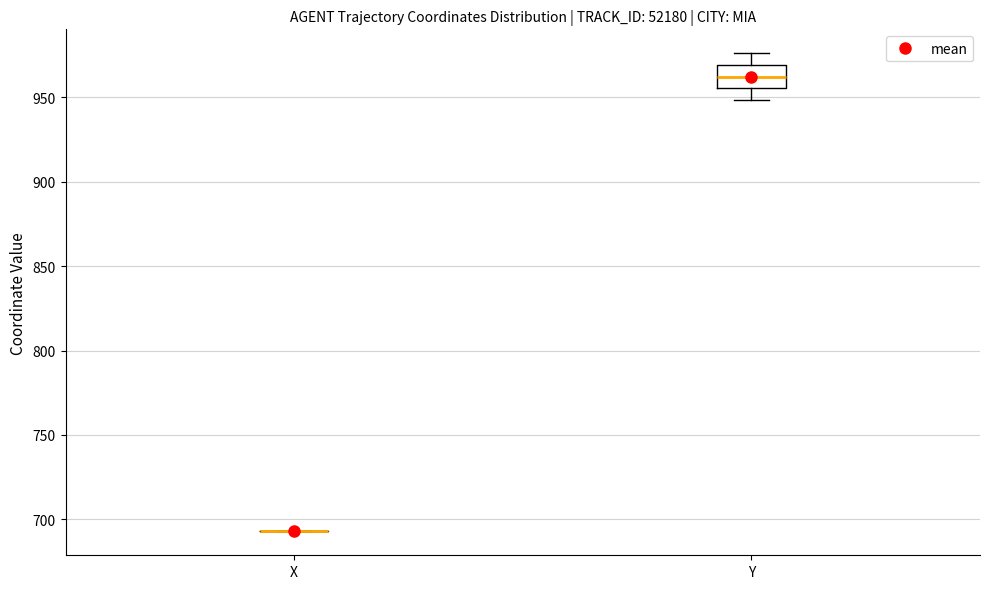

Reading left to right, read every box against the y-axis: the position of its median line, the range the box covers, and the ends of its whiskers. The values are not printed on the chart, so give them approximately, as read against the axis.

X: box collapsed to a line at 695, whiskers 695 to 695
Y: median 960, box 955 to 970, whiskers 950 to 975